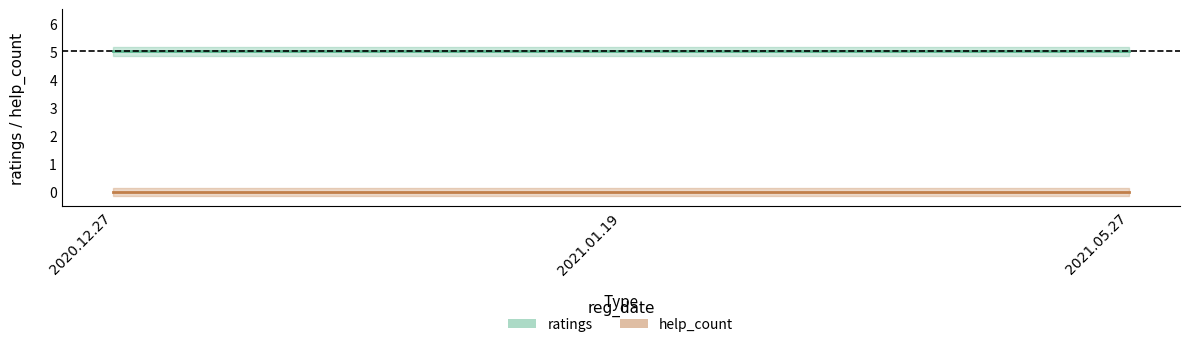

Reading left to right, transcribe all the data shown in this chart.

ratings: 2020.12.27=5	2021.01.19=5	2021.05.27=5
help_count: 2020.12.27=0	2021.01.19=0	2021.05.27=0